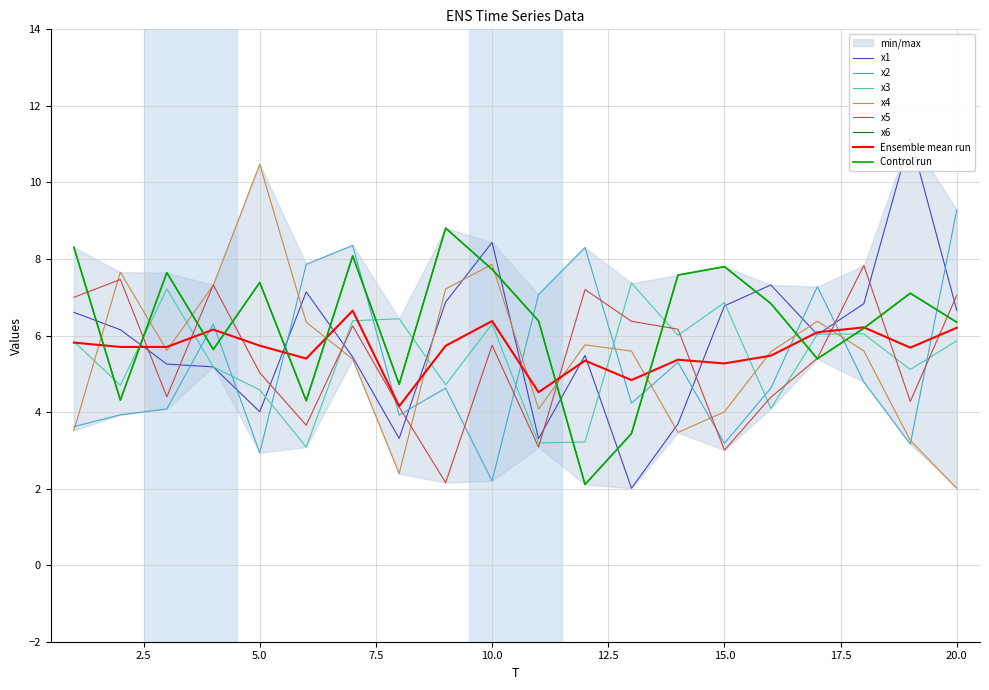

Which series has the largest total across all categories?

x6